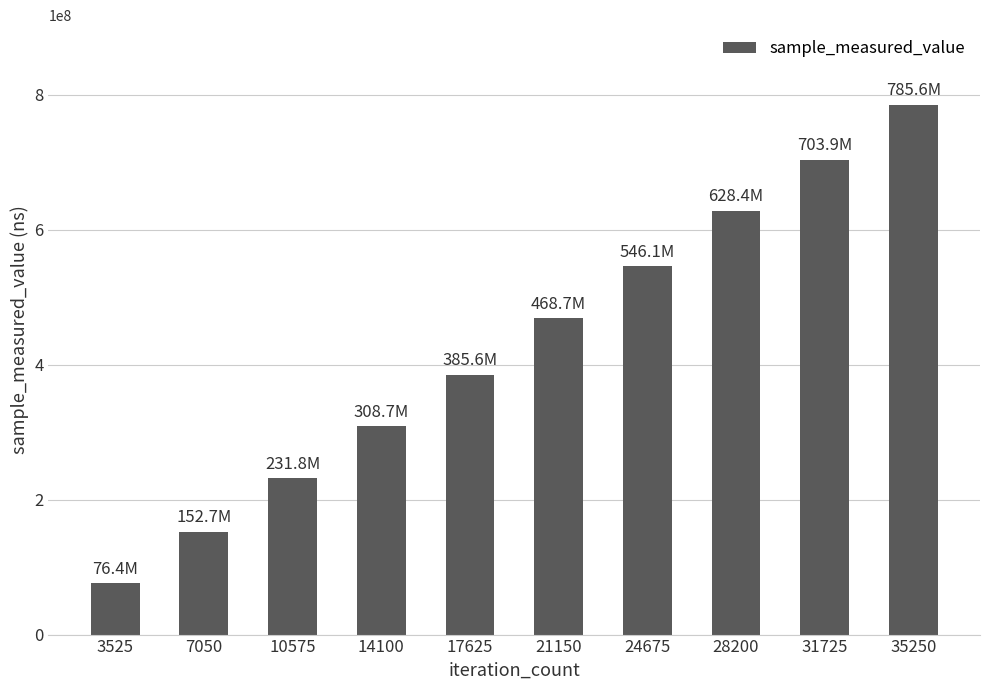

Which label corresponds to the largest value in the chart?

35250